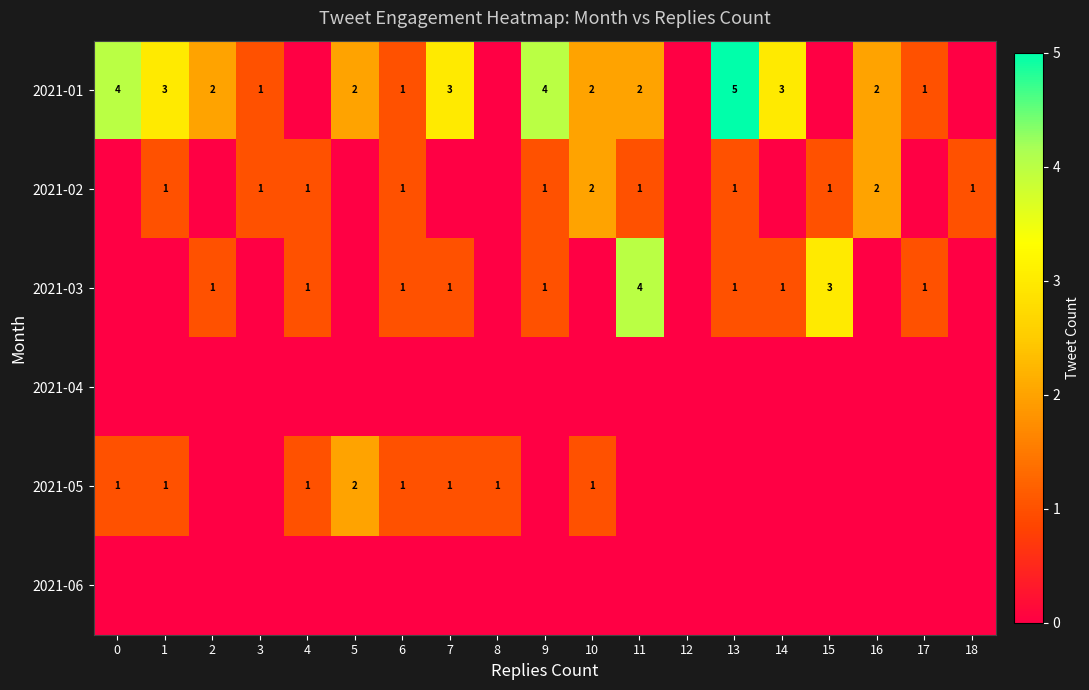

Is it true that 2021-01 equals 3 at 14?

True